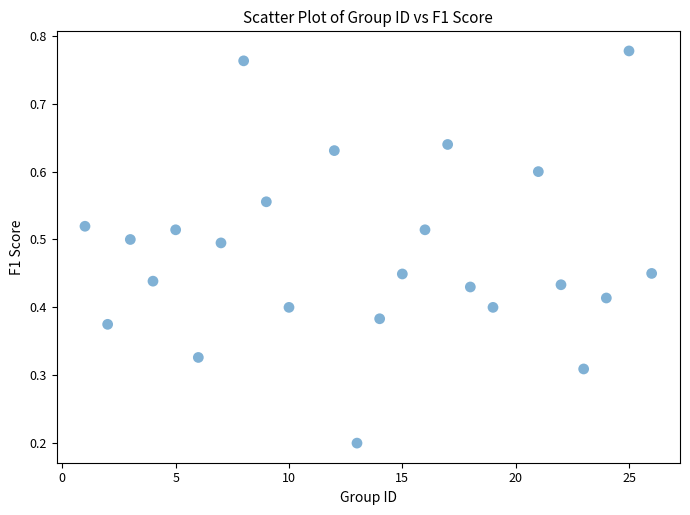

What is the range of X values (max minus min)?

25.0